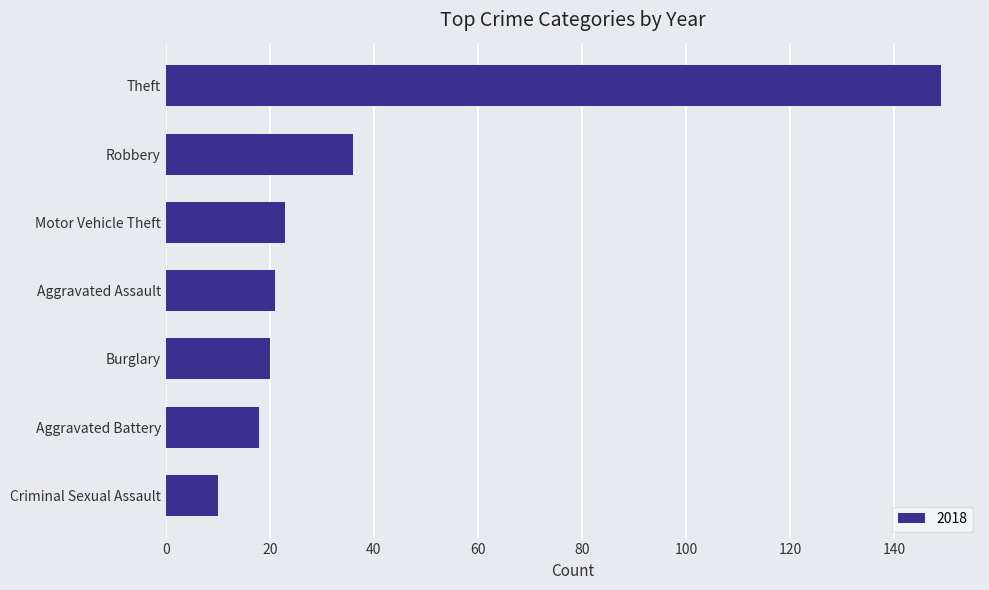

What is the difference between the maximum and second lowest values?

131